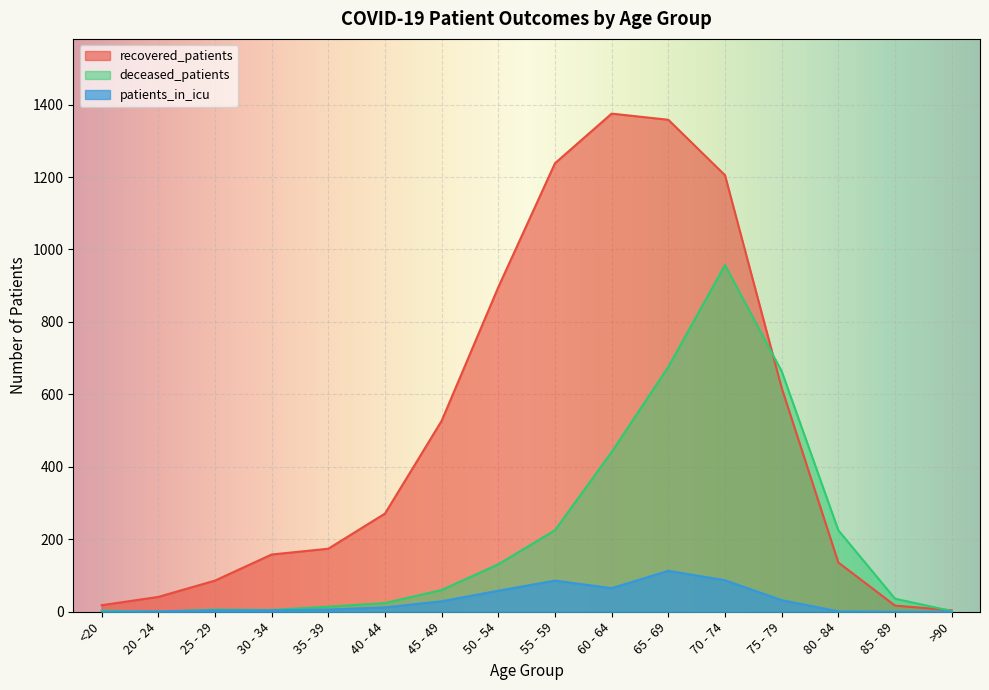

How many lines are shown in the chart?

3